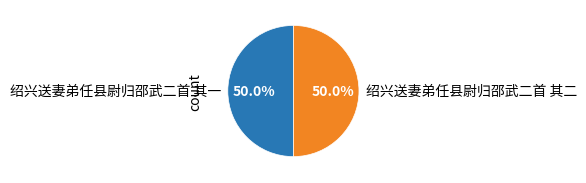

What percentage do 绍兴送妻弟任县尉归邵武二首 其一 and 绍兴送妻弟任县尉归邵武二首 其二 together represent?

100.0%